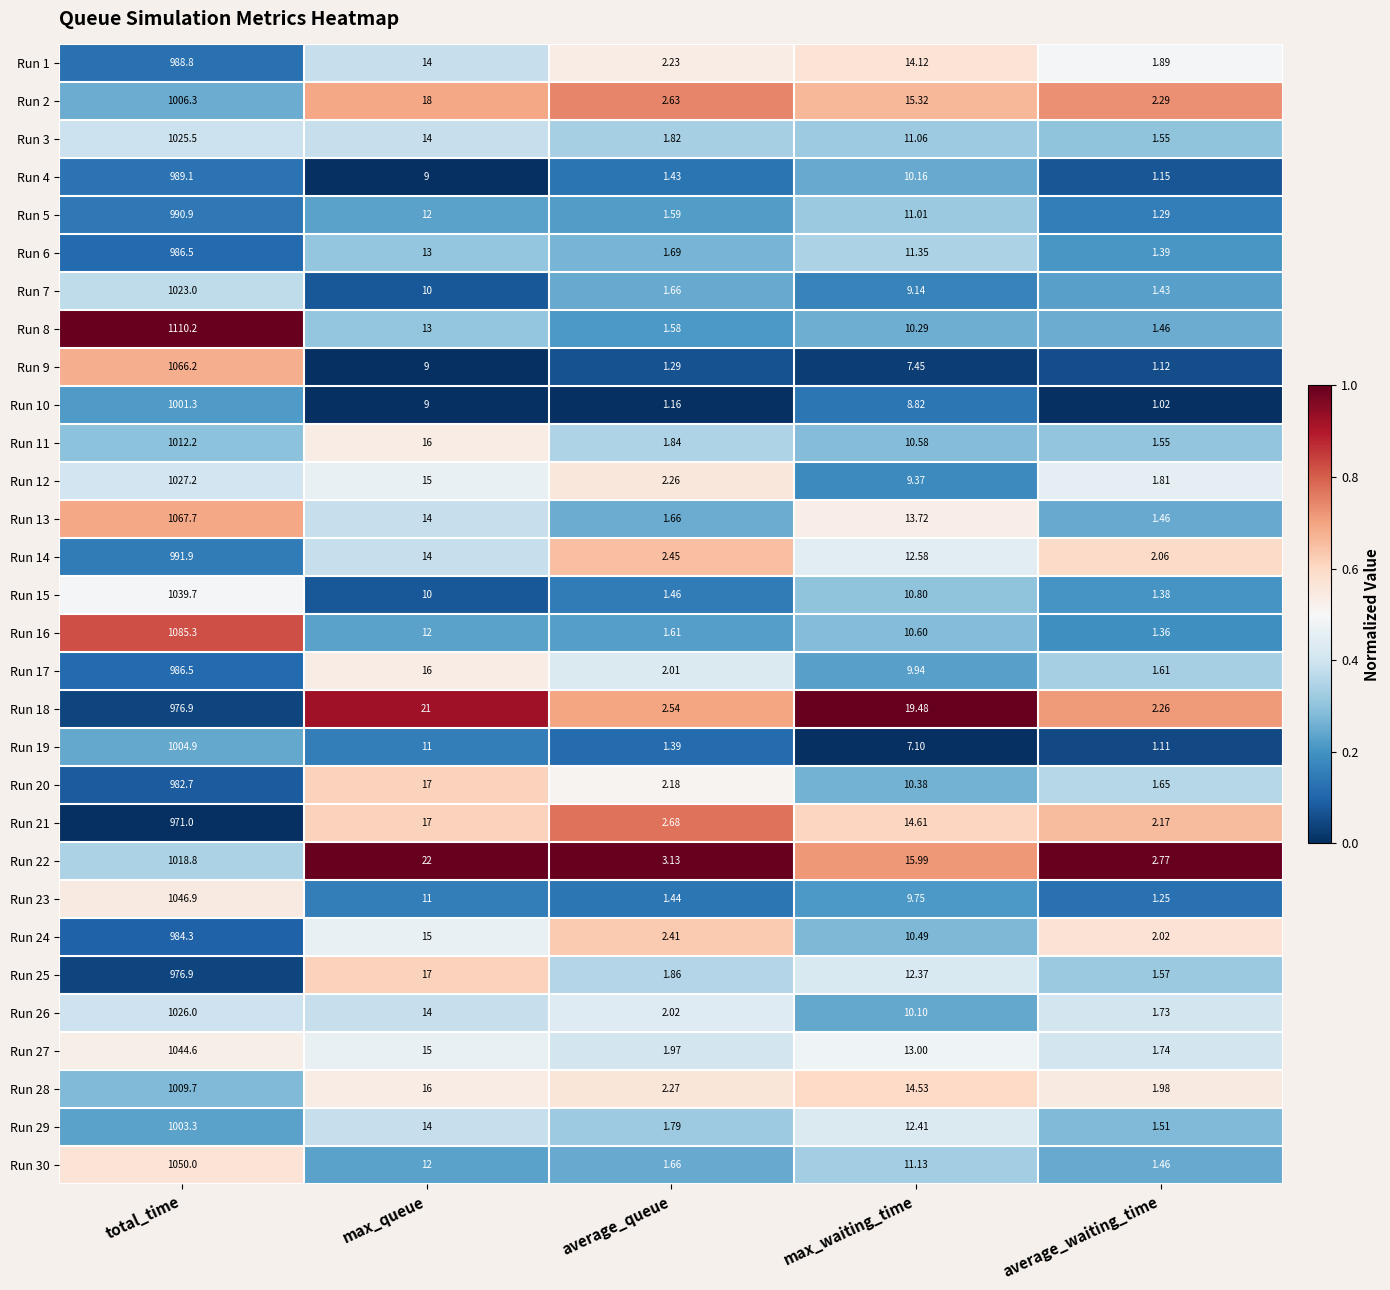

At which label does Run 3 reach its minimum?

average_waiting_time